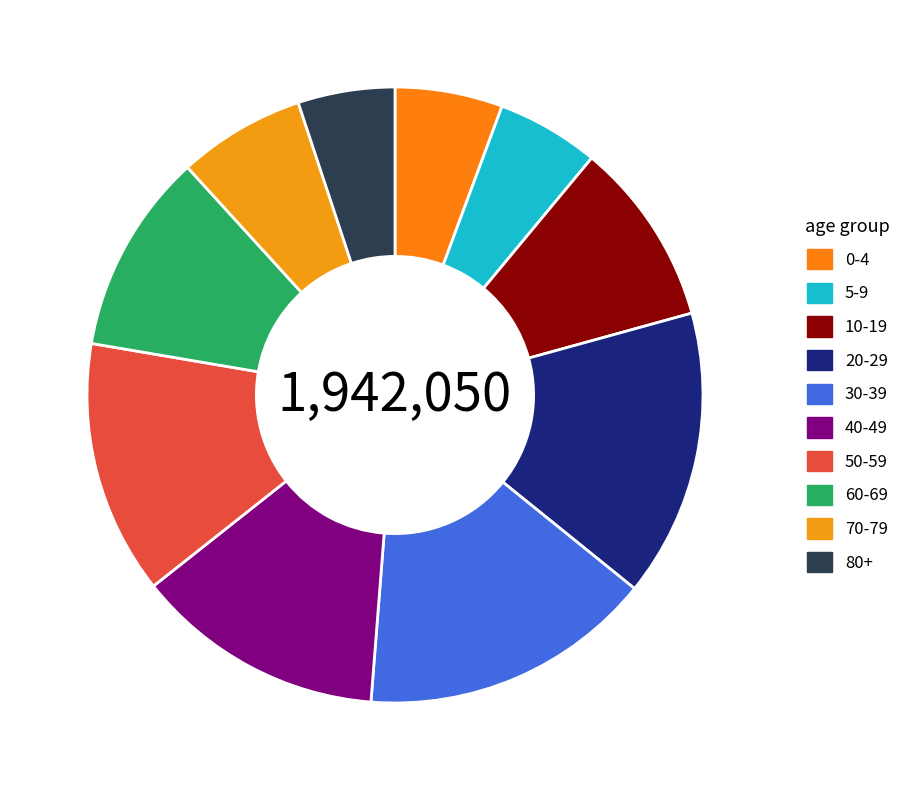

What is the ratio of the value at 70-79 to the value at 50-59?

0.5